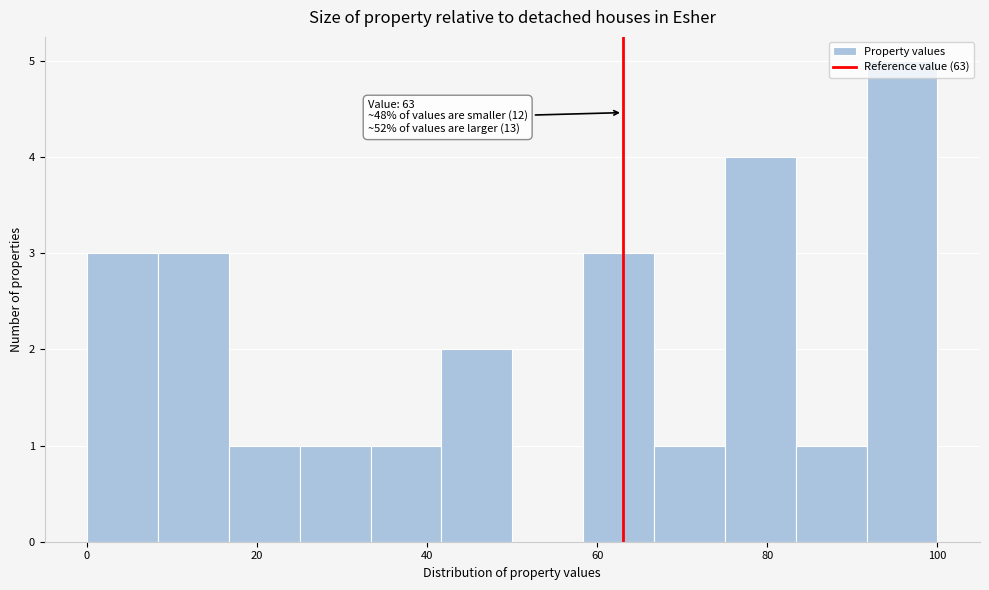

Over which range of the x-axis is the bar tallest?

92 to 100